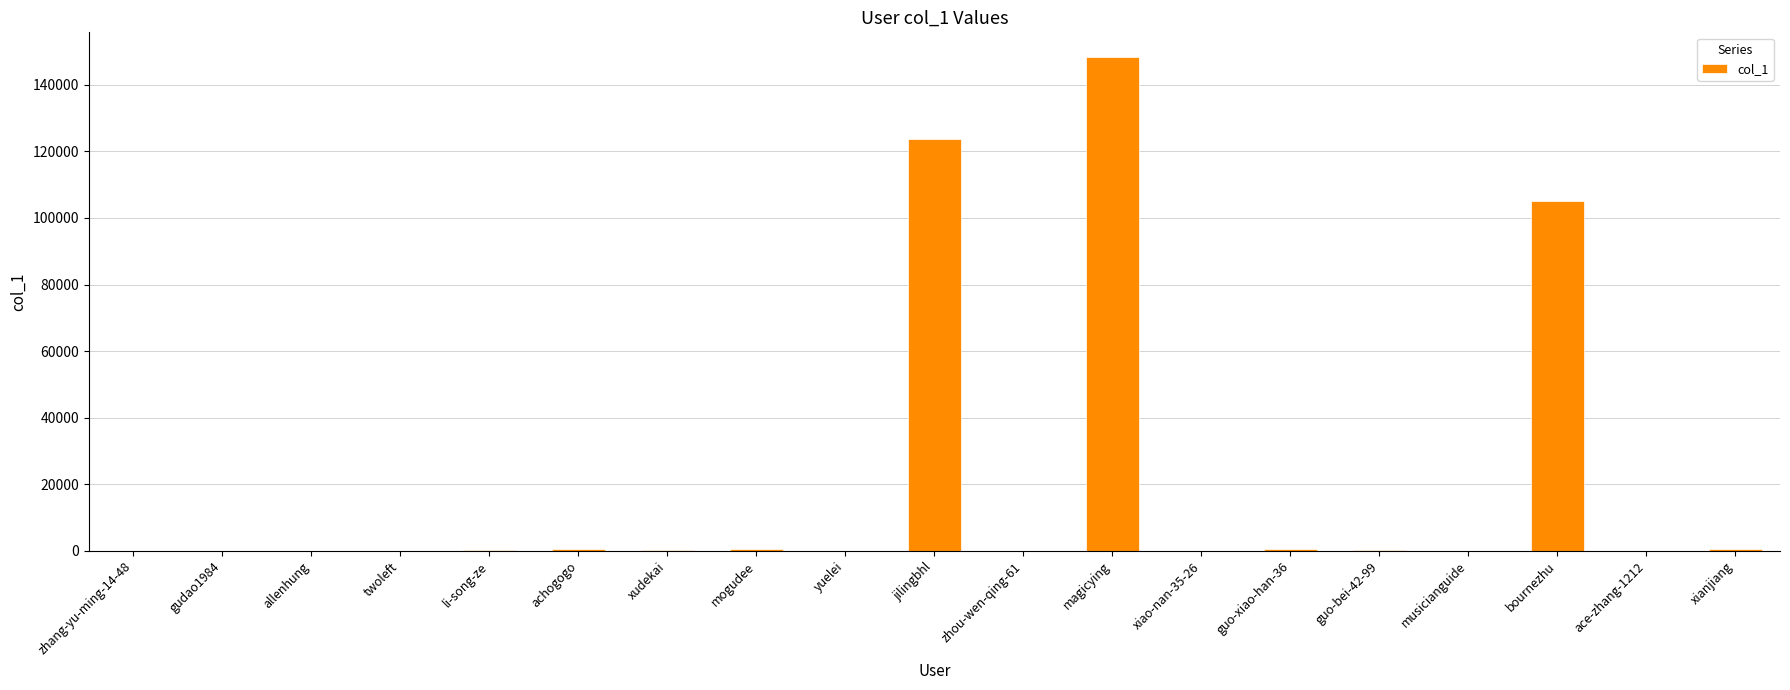

Which has a higher value, xiao-nan-35-26 or magicying?

magicying